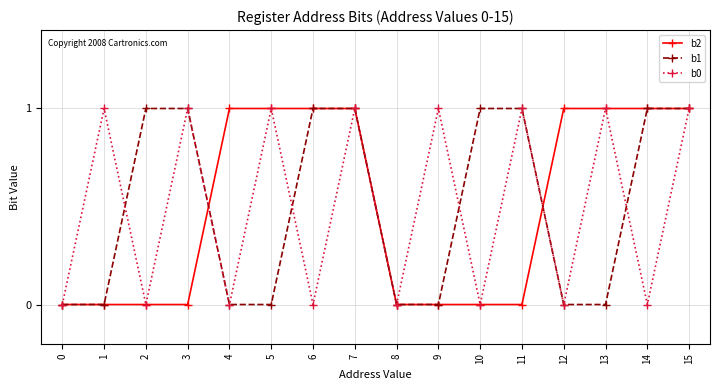

Is it true that b1 equals 1 at 14?

True